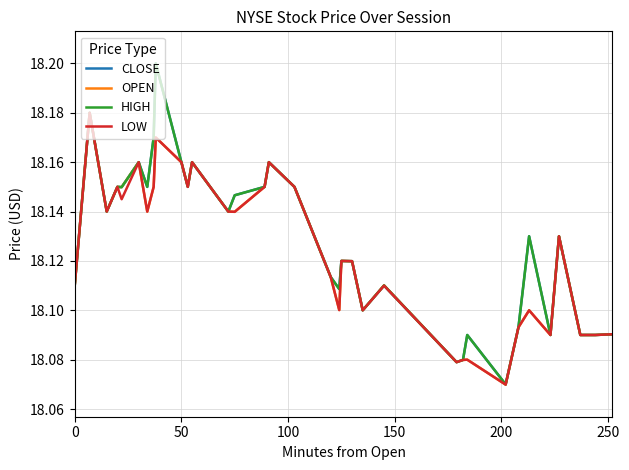

Which series has the largest total across all categories?

HIGH